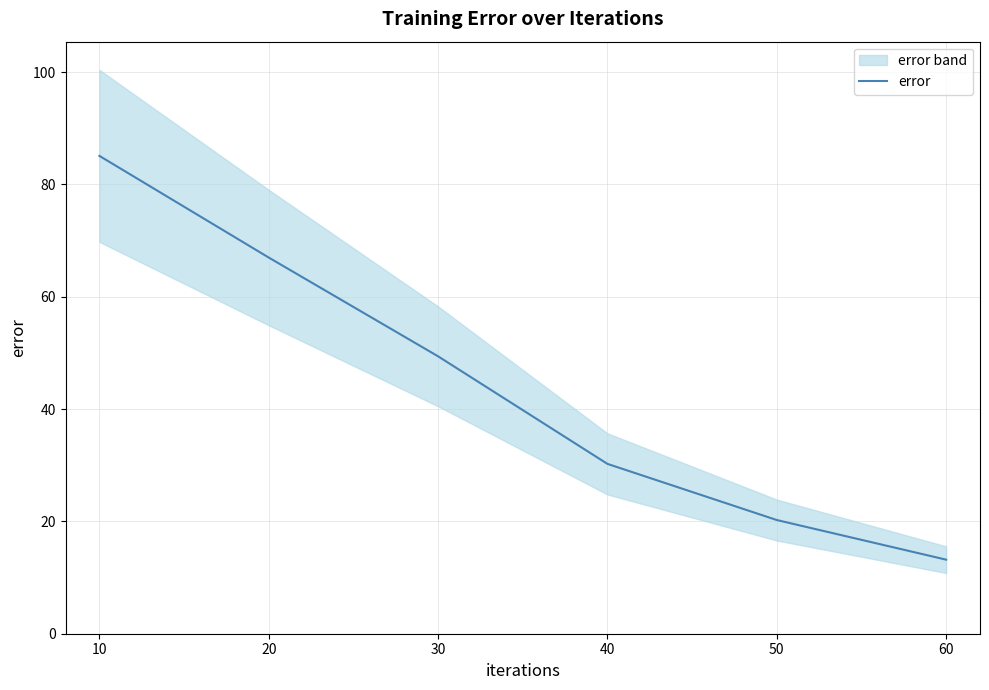

Is it true that error equals 20.2 at 50?

True